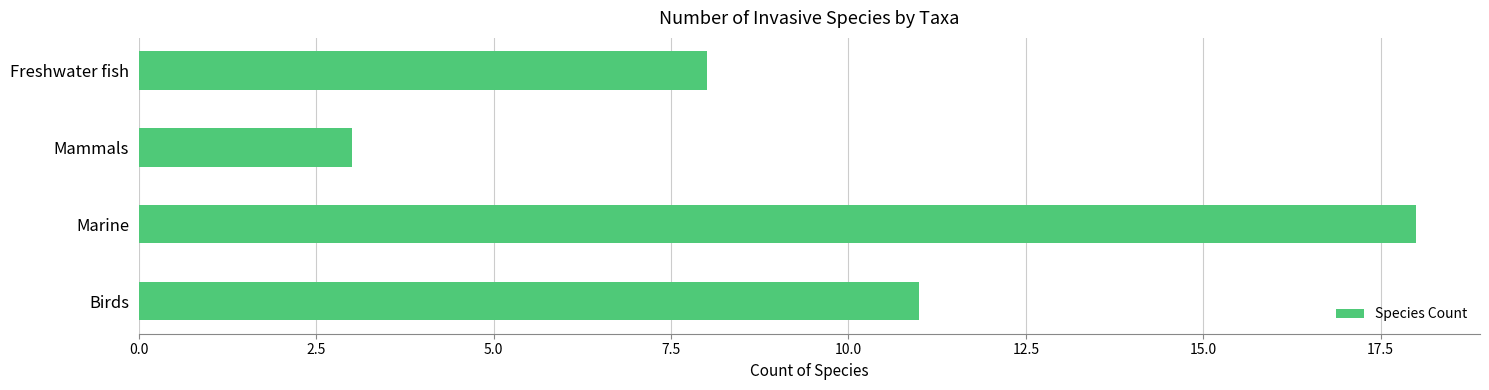

What is the change in value from Marine to Freshwater fish?

-10